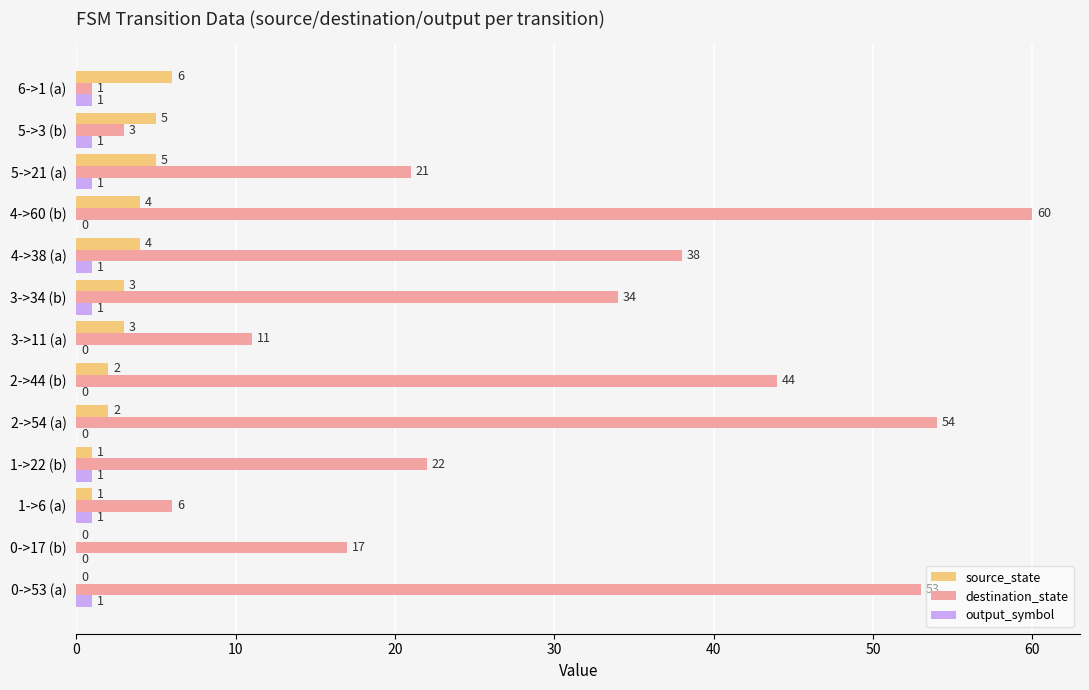

Between 0->17 (b) and 3->11 (a), which series saw the biggest shift?

destination_state